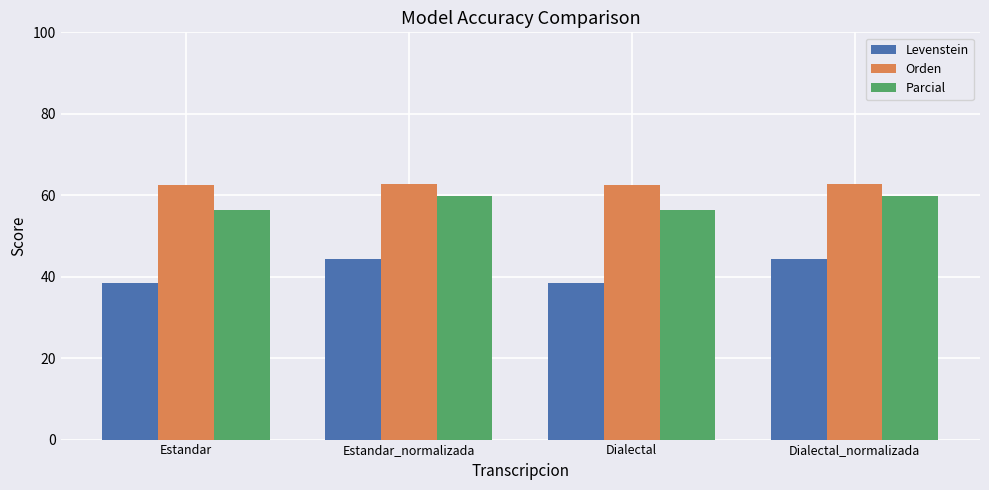

Is it true that Orden equals 17.1 at Estandar?

False